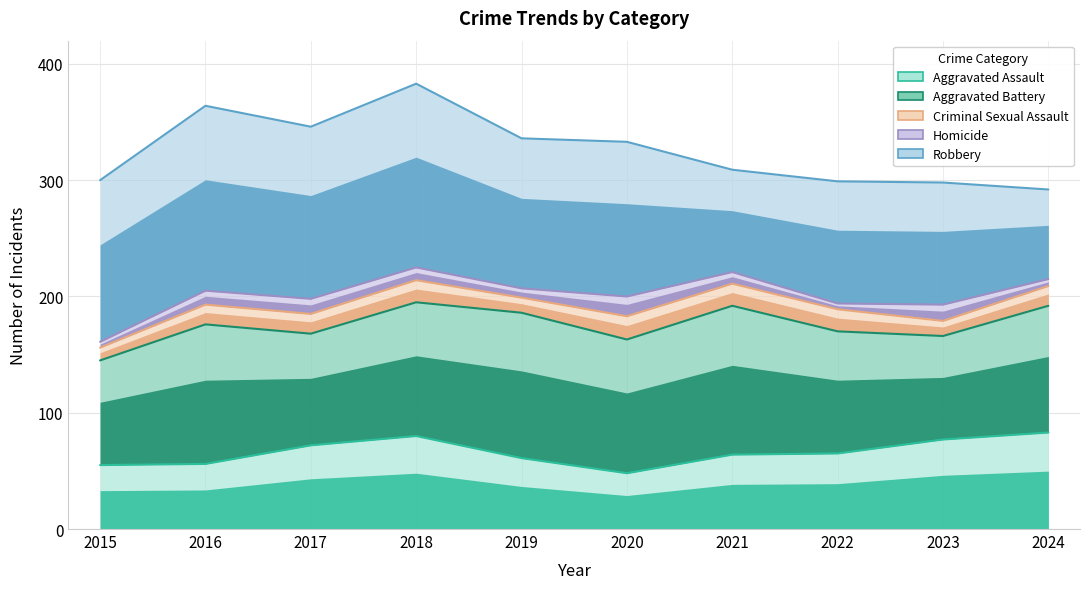

What is the value of the Aggravated Assault point at the 8th from the left?

65